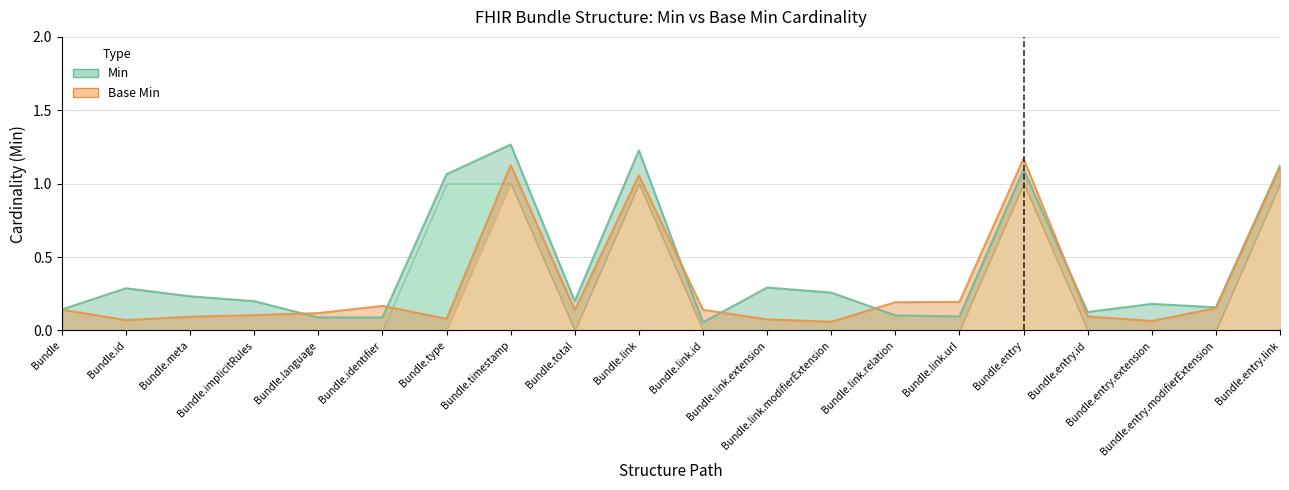

At which label is Base Min closest to 0?

Bundle.link.modifierExtension